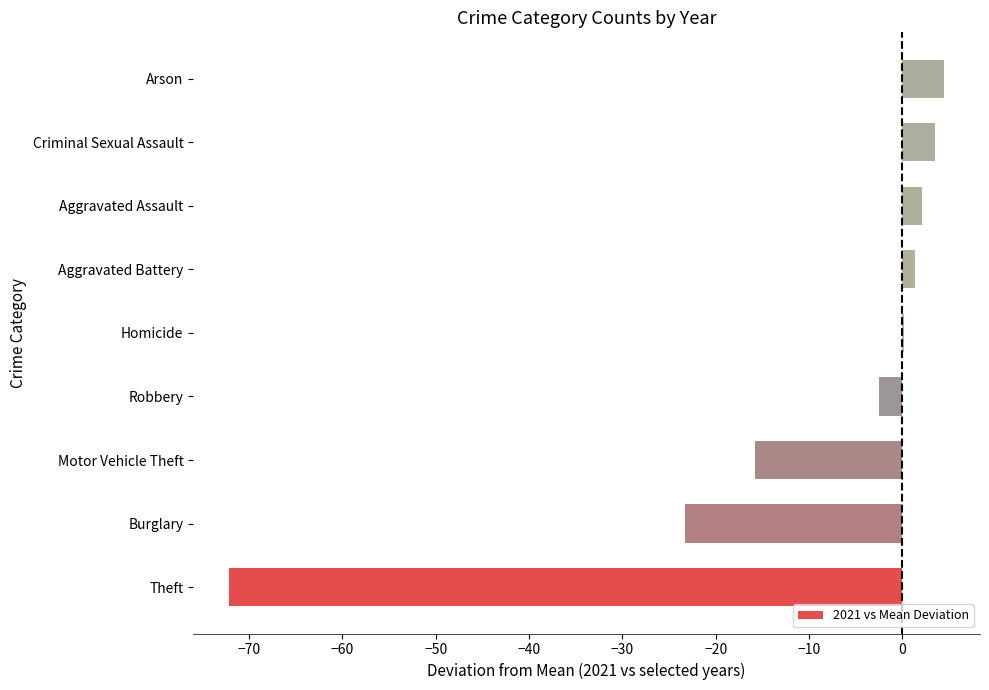

Are the bars grouped side by side (vs. stacked)?

No